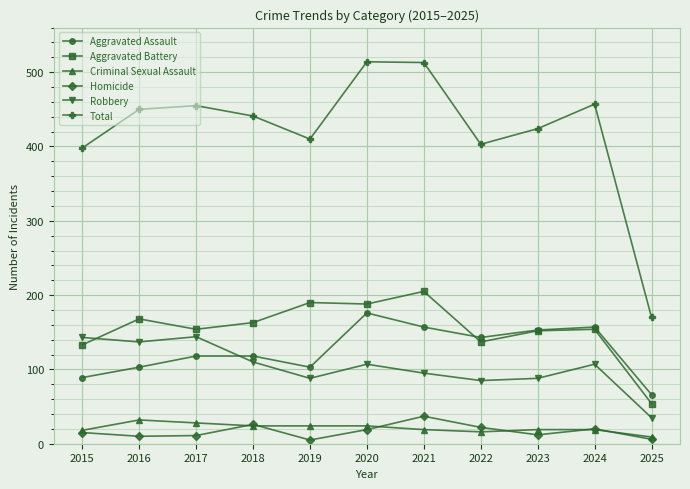

True or false: Aggravated Assault has a value of 103 at 2019.

True